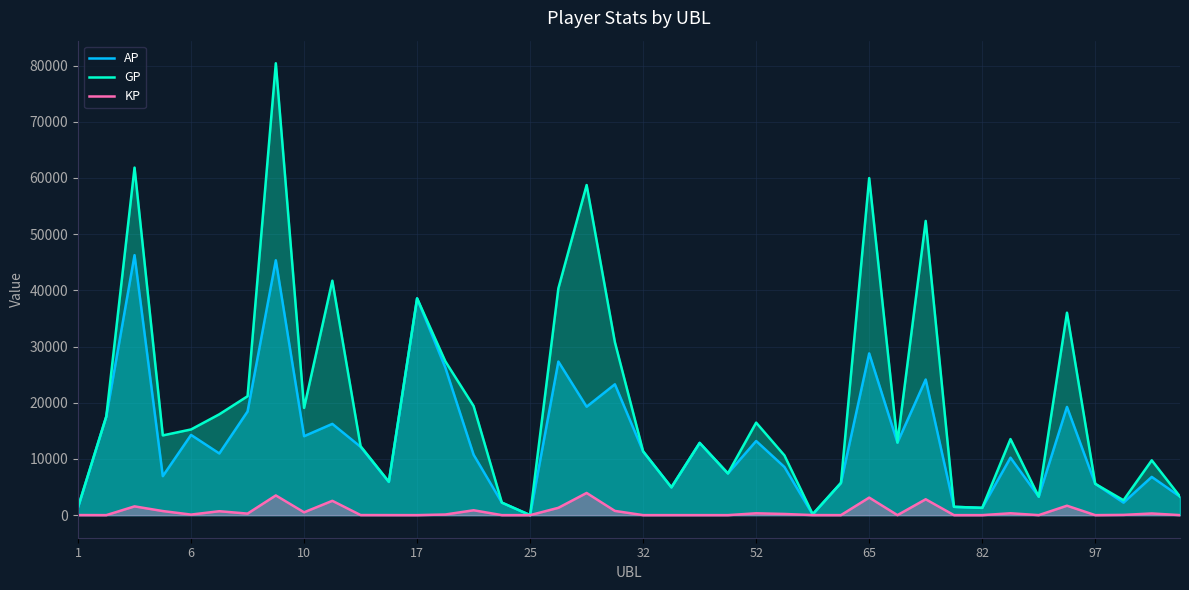

Which series has the widest spread of values?

GP